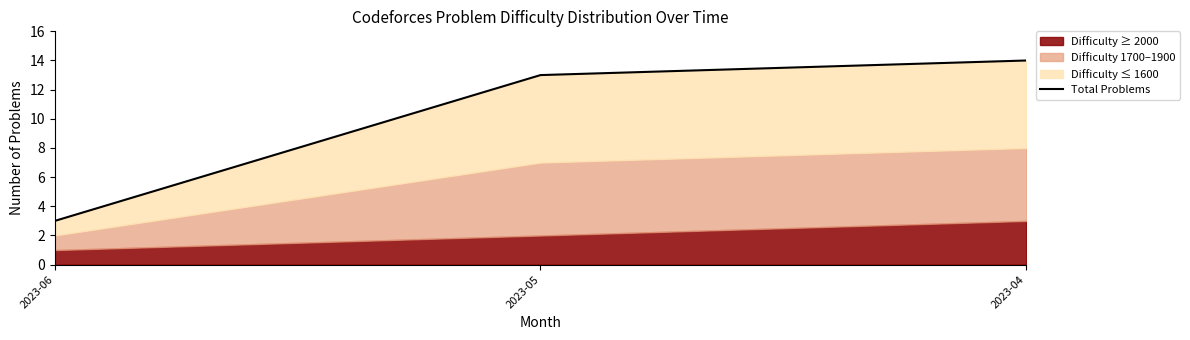

What is the value of the 1st point from the left?

3